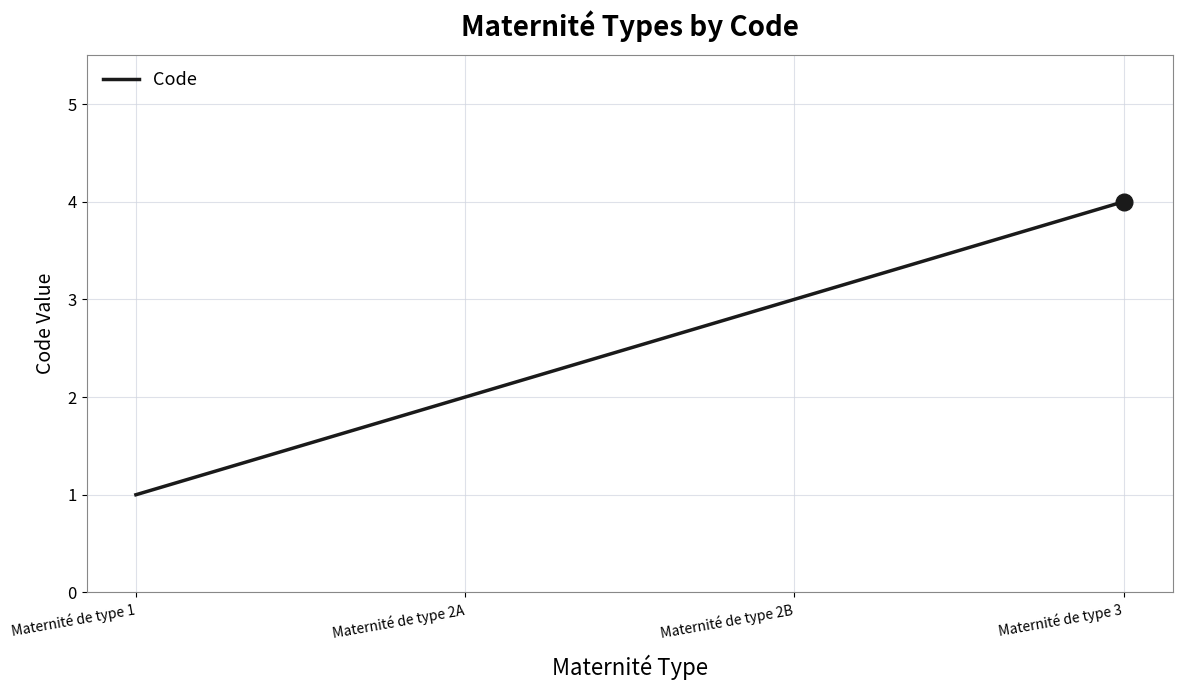

List the labels in order of value, smallest first.

Maternité de type 1, Maternité de type 2A, Maternité de type 2B, Maternité de type 3